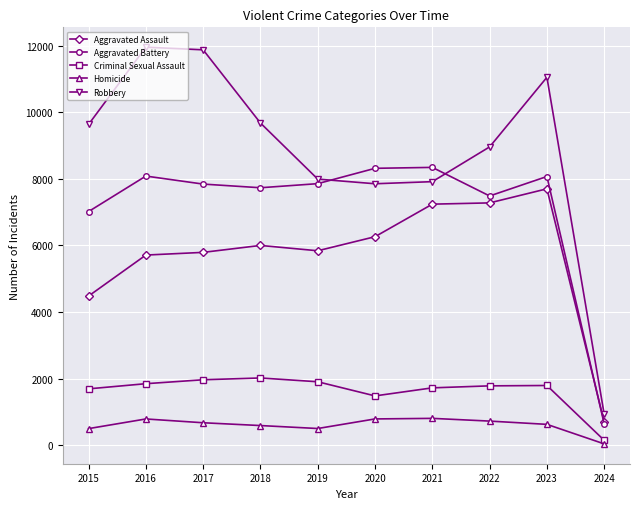

The Aggravated Assault series shows 4480 at 2015. True or false?

True